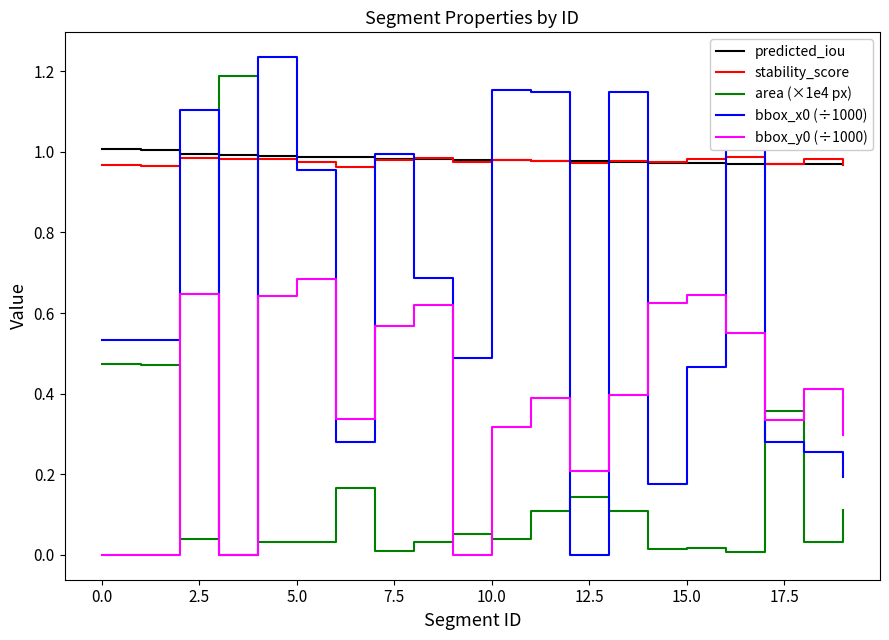

Does the chart have visible grid lines?

No